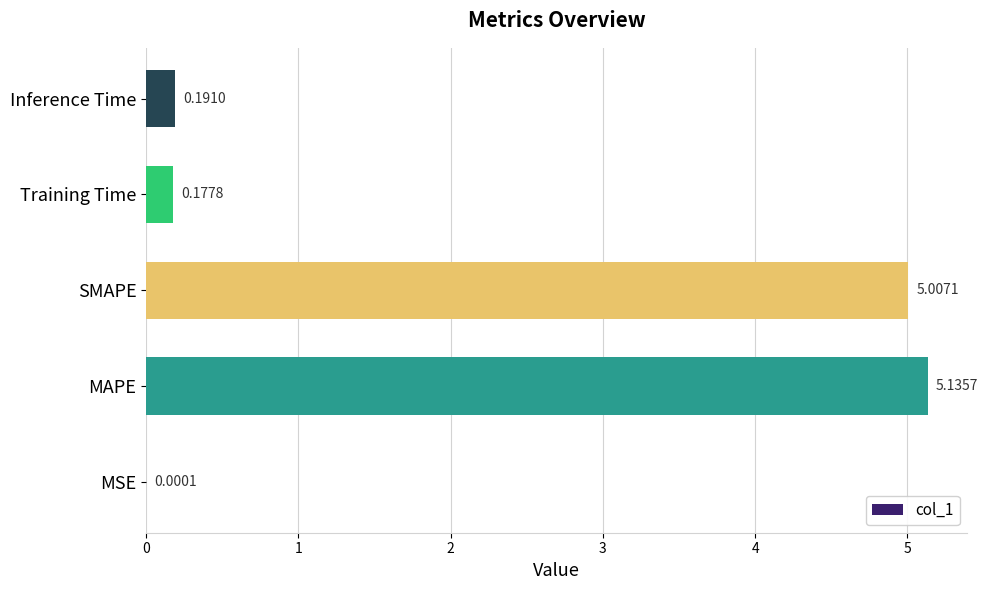

At which category does the chart reach its peak across all series?

MAPE